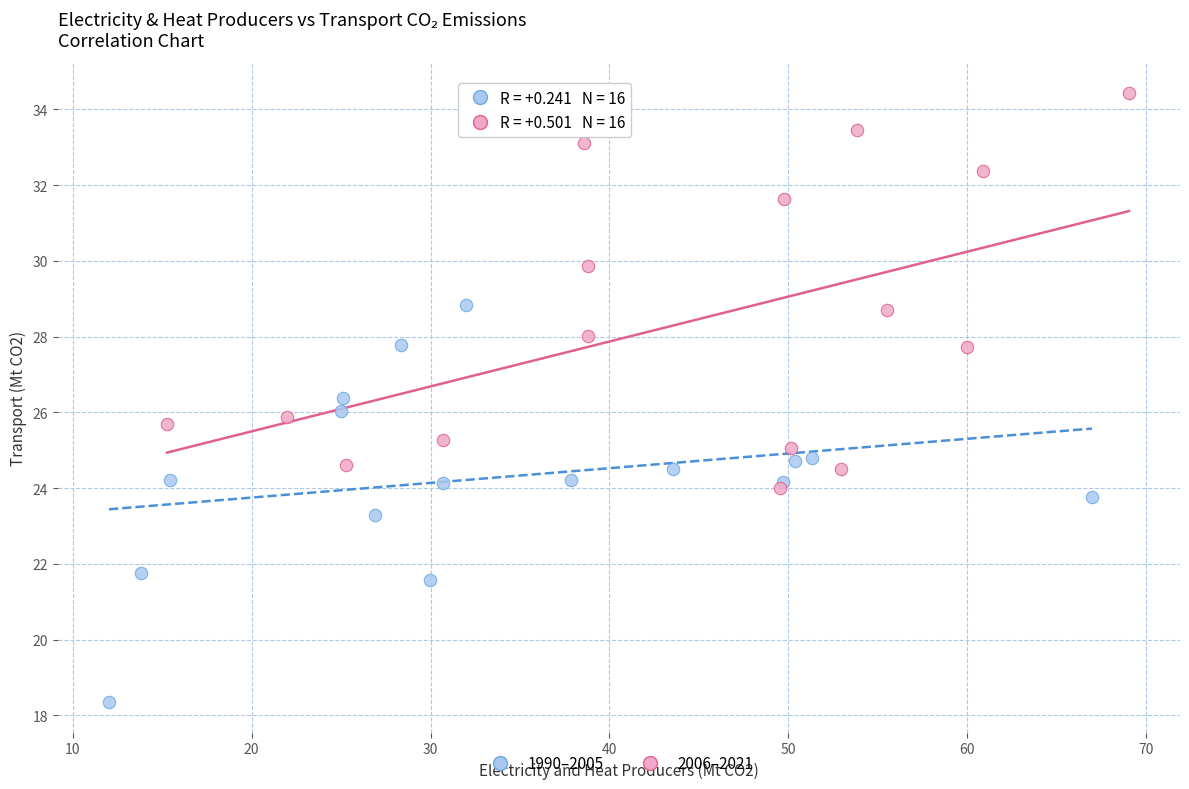

Which series reaches the minimum Y coordinate?

1990–2005